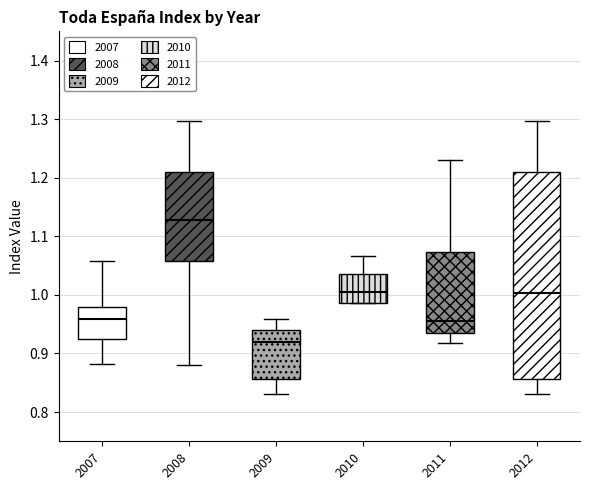

Which box's median line is the lowest?

2009